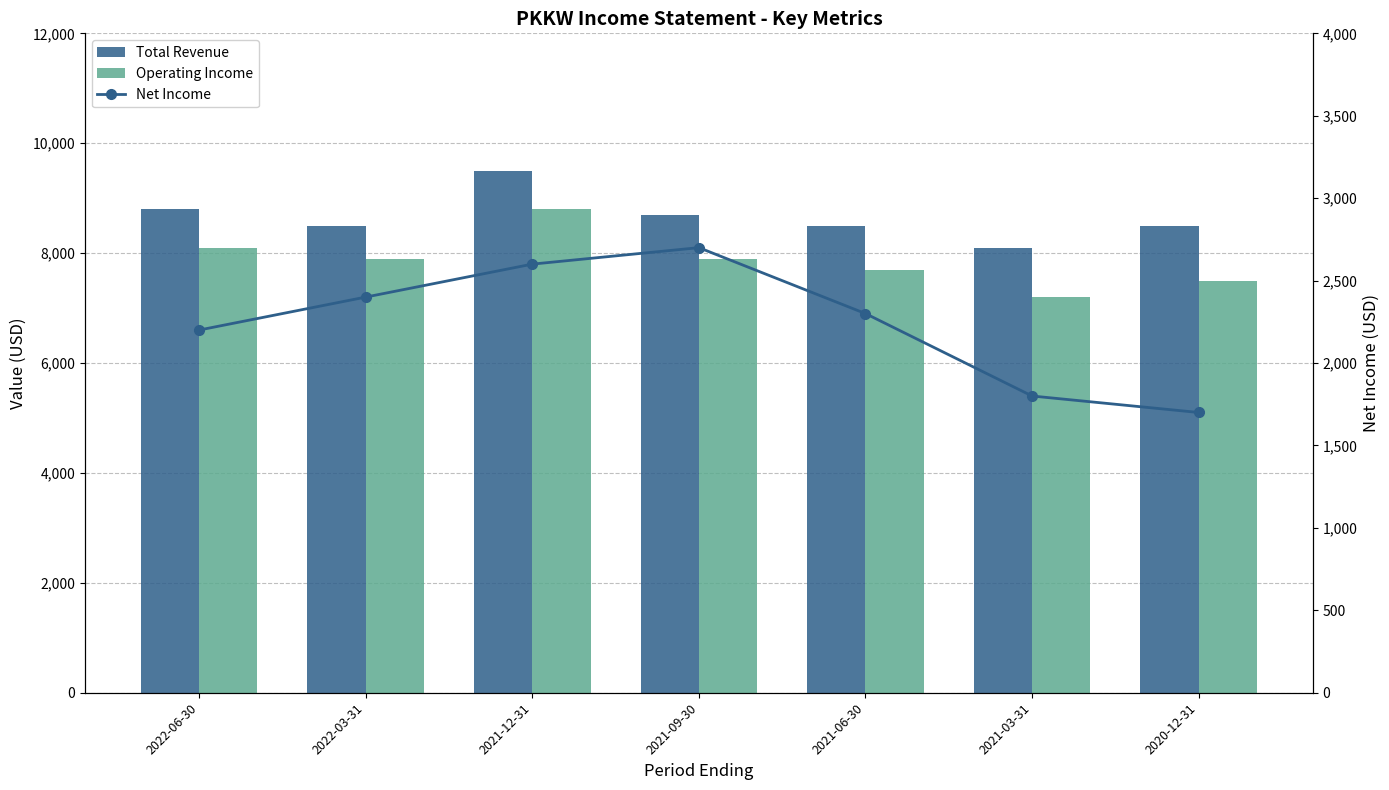

How many groups of bars are there?

7